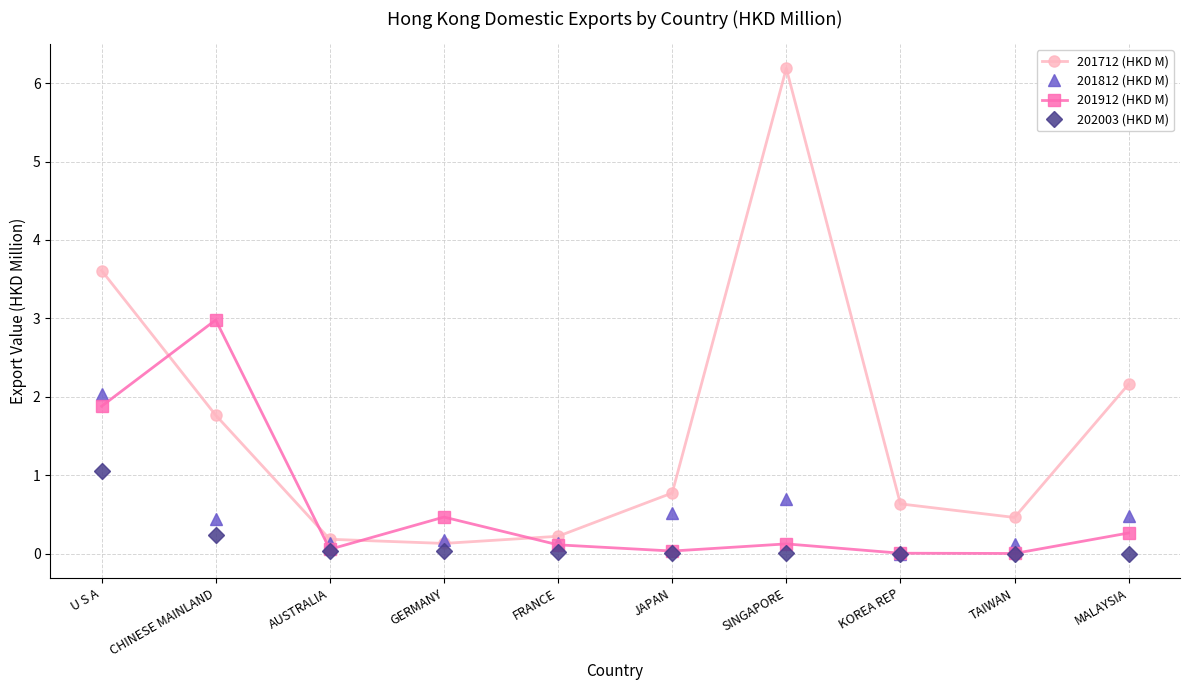

What is the maximum value shown in the chart?

6.2